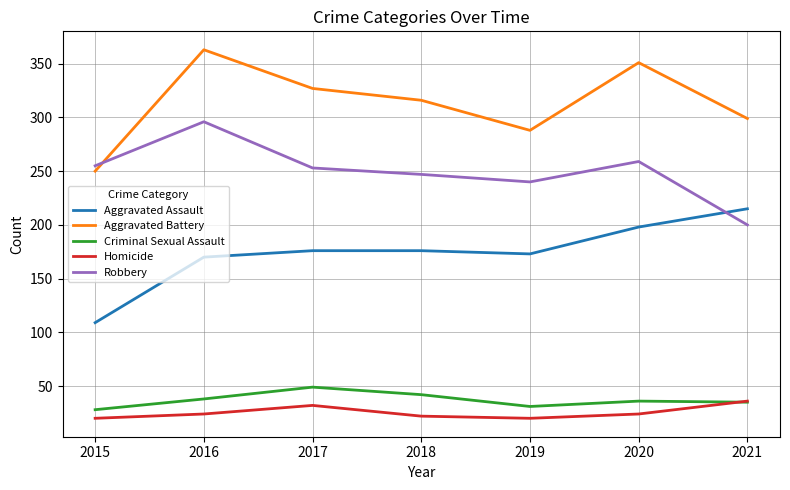

What is the spread (max minus min) of values at 2020?

327